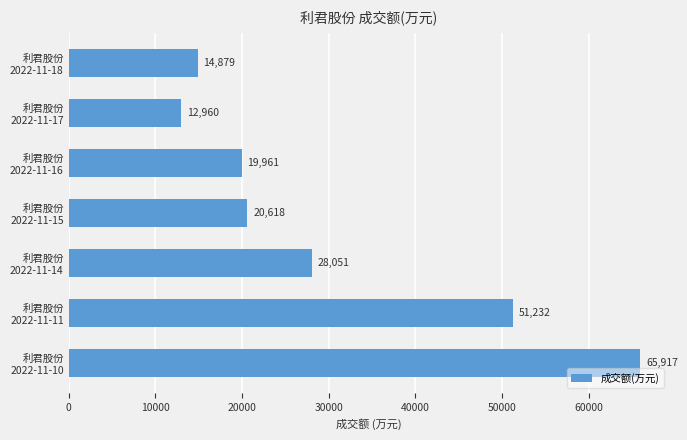

How many values are below 20618?

3